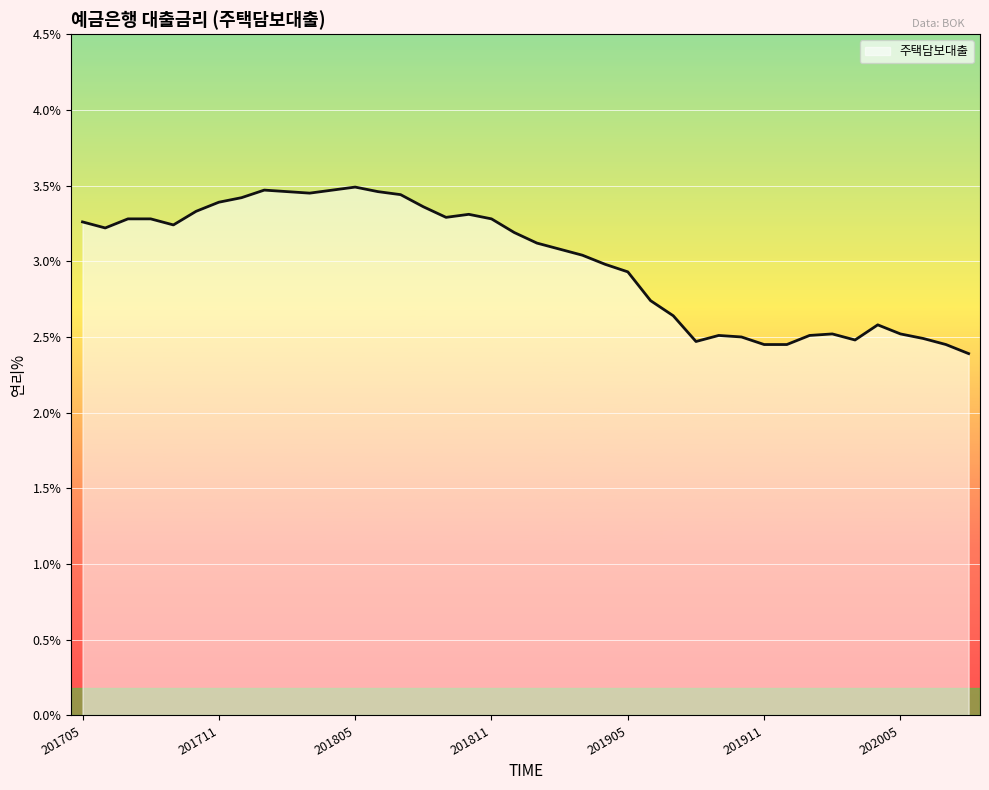

What is the difference between the maximum and minimum values?

1.1